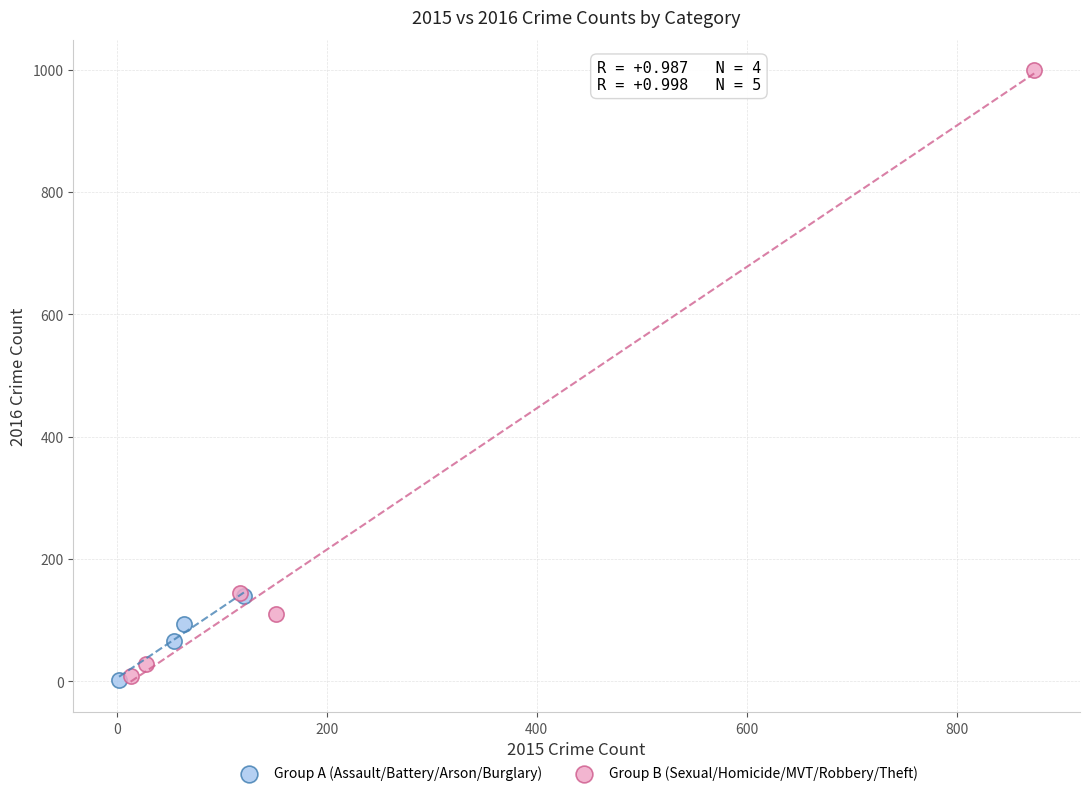

What are all the series names shown in the legend?

Group A (Assault/Battery/Arson/Burglary), Group B (Sexual/Homicide/MVT/Robbery/Theft)